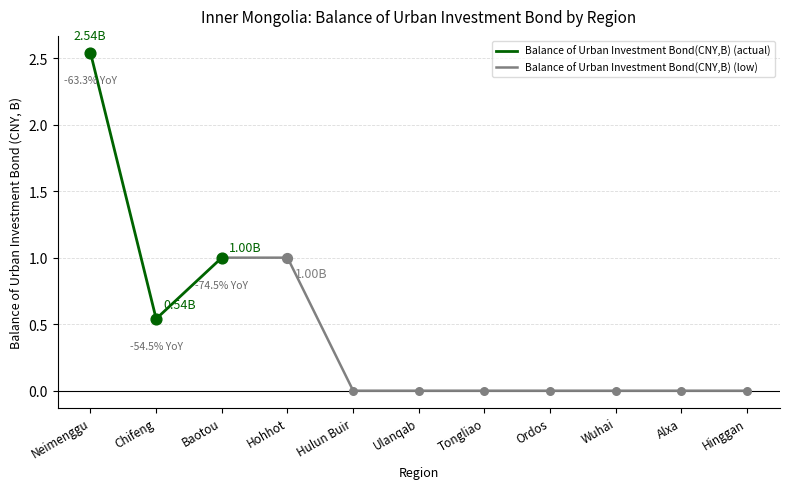

Which has a higher value, Hulun Buir or Ordos?

Hulun Buir